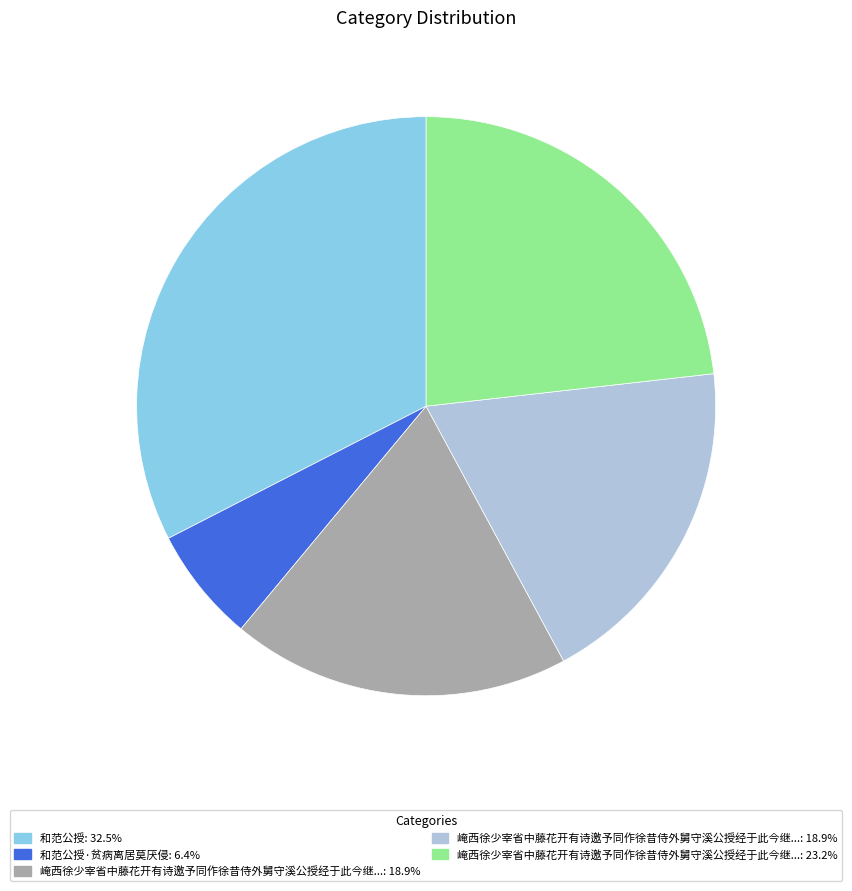

Is there a majority slice in this chart?

No